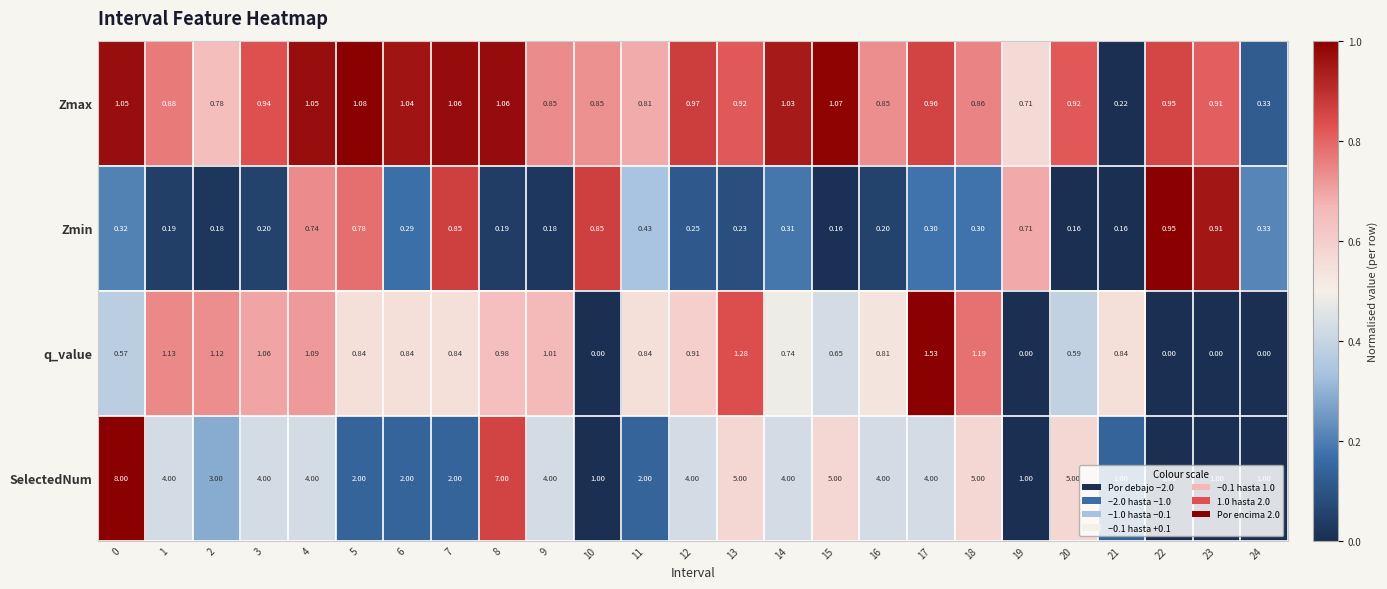

Is the value of SelectedNum at 17 greater than the value of Zmax at 0?

Yes